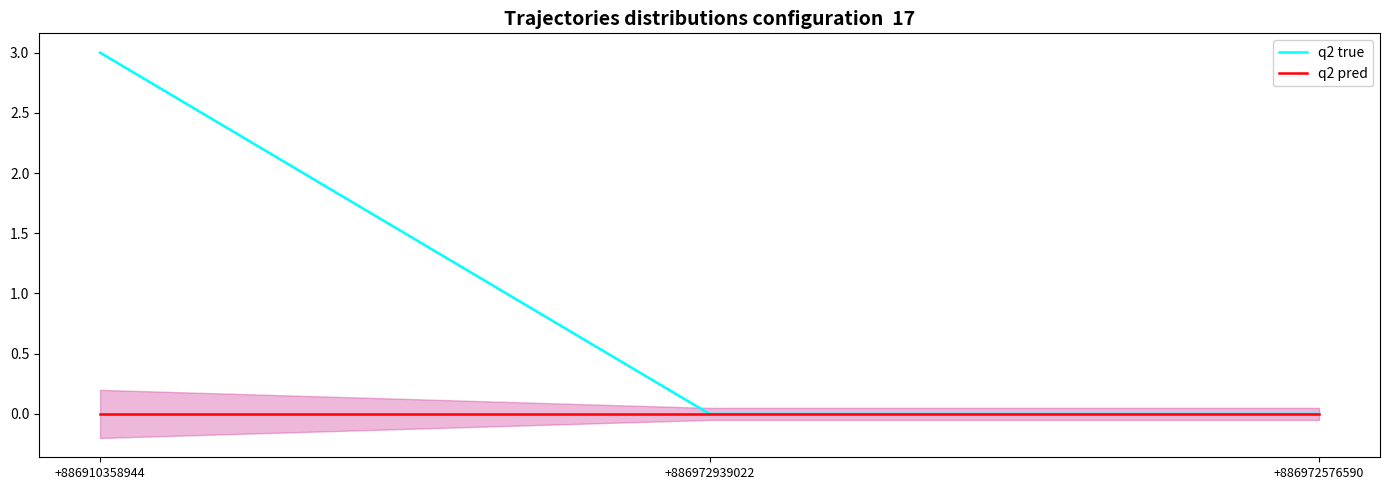

What is the label of the 1st point from the right?

+886972576590